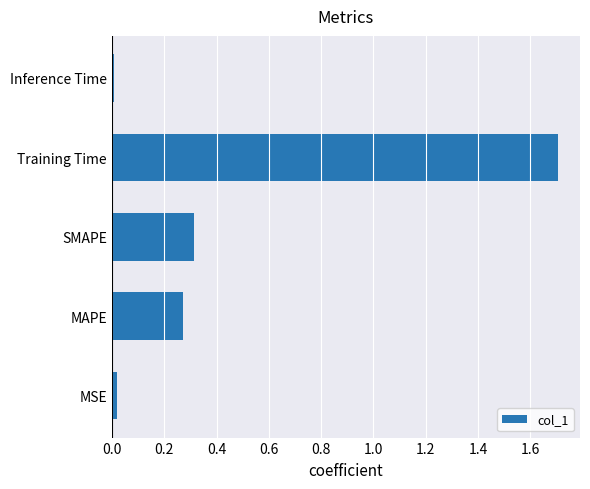

The chart shows a value of 0.4 at MAPE. True or false?

False